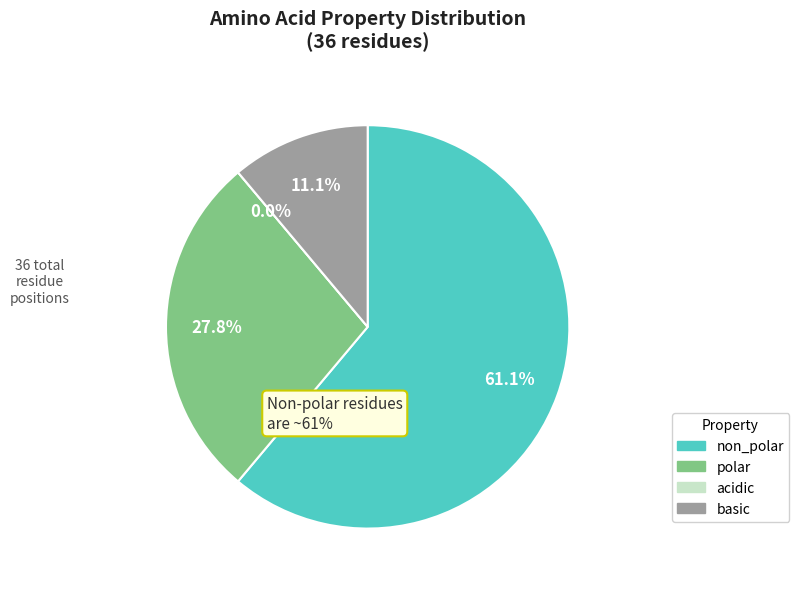

Between acidic and non_polar, which is larger?

non_polar